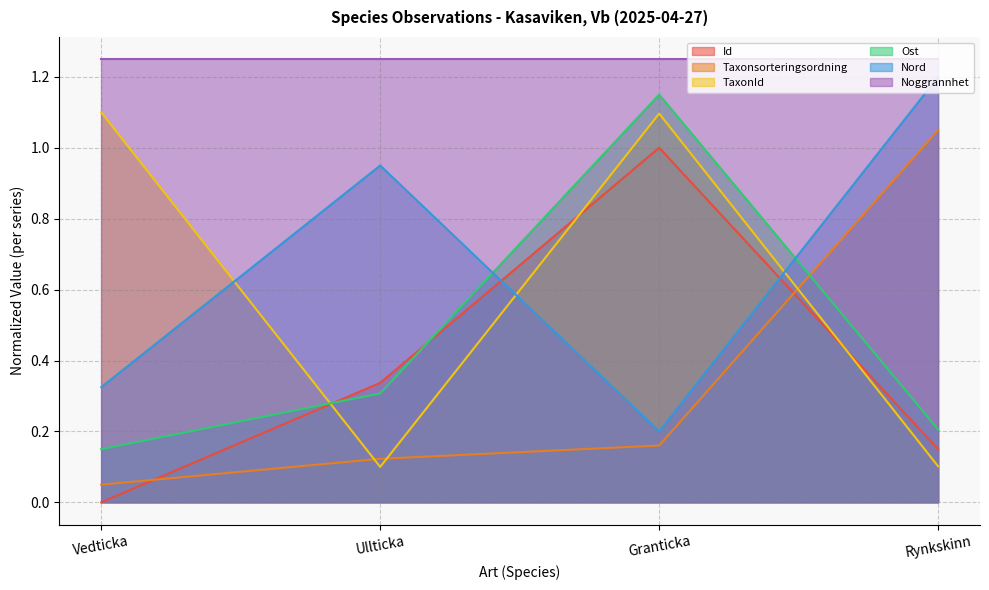

After their last crossing, which series has the higher values: Nord or Ost?

Nord